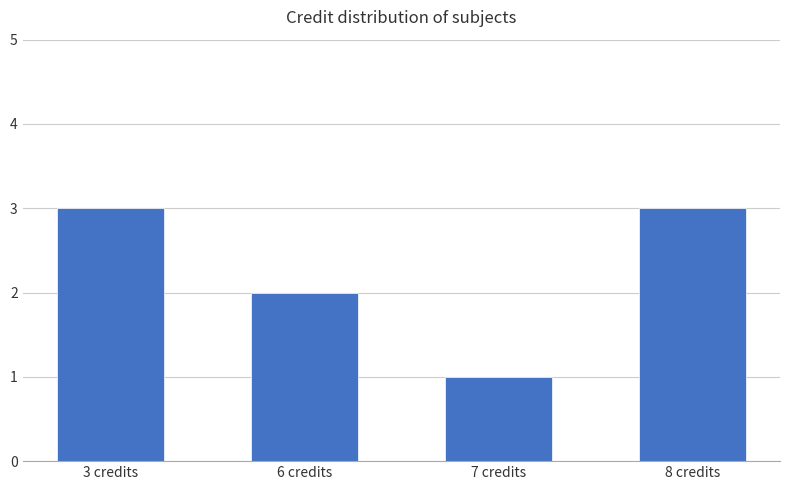

Is it true that the value at 3 credits is 3?

True